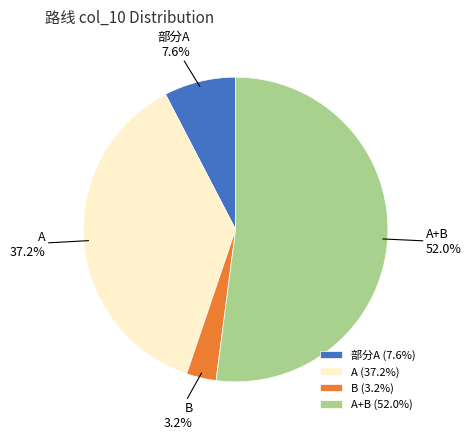

How many segments does this pie chart have?

4